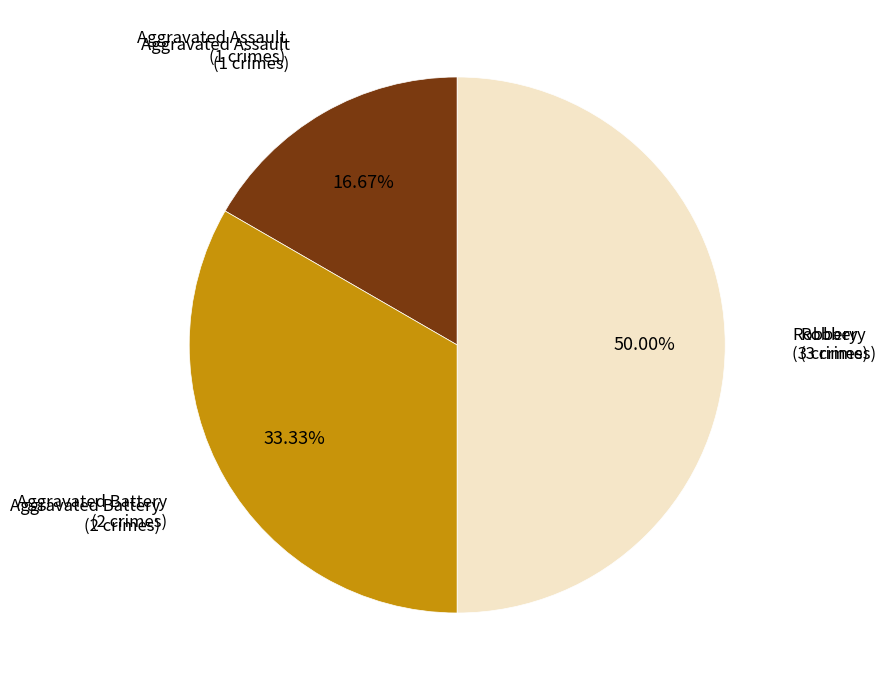

Which slice is the largest?

Robbery